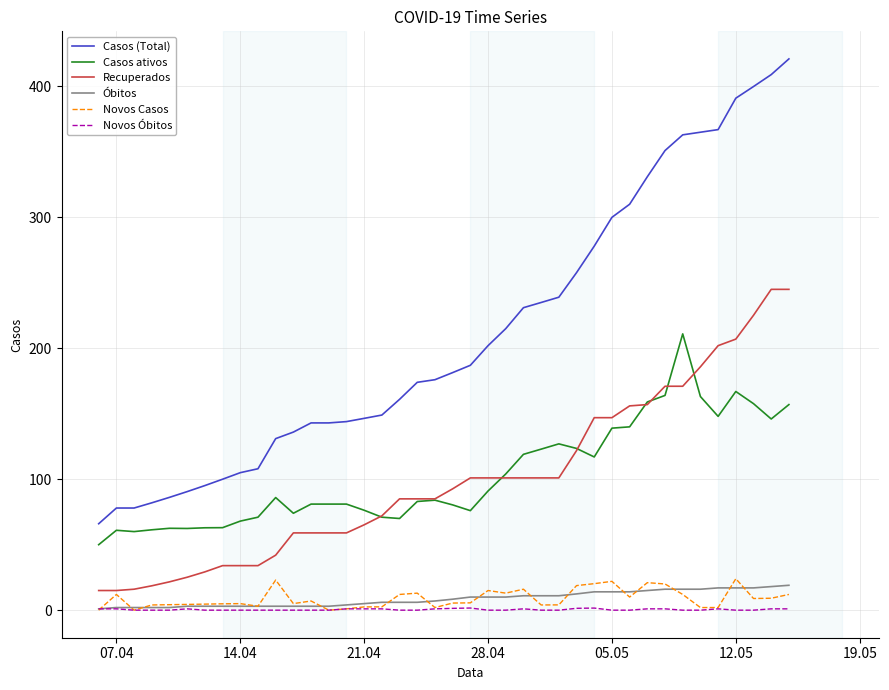

Which series has the largest range (max minus min)?

Casos (Total)